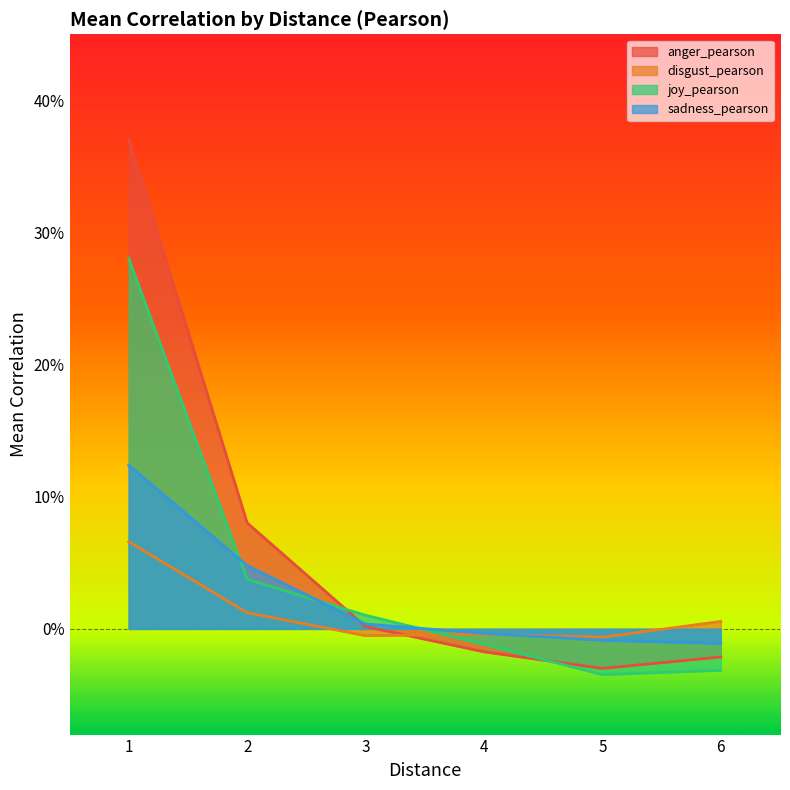

Count the number of categories in the chart.

6